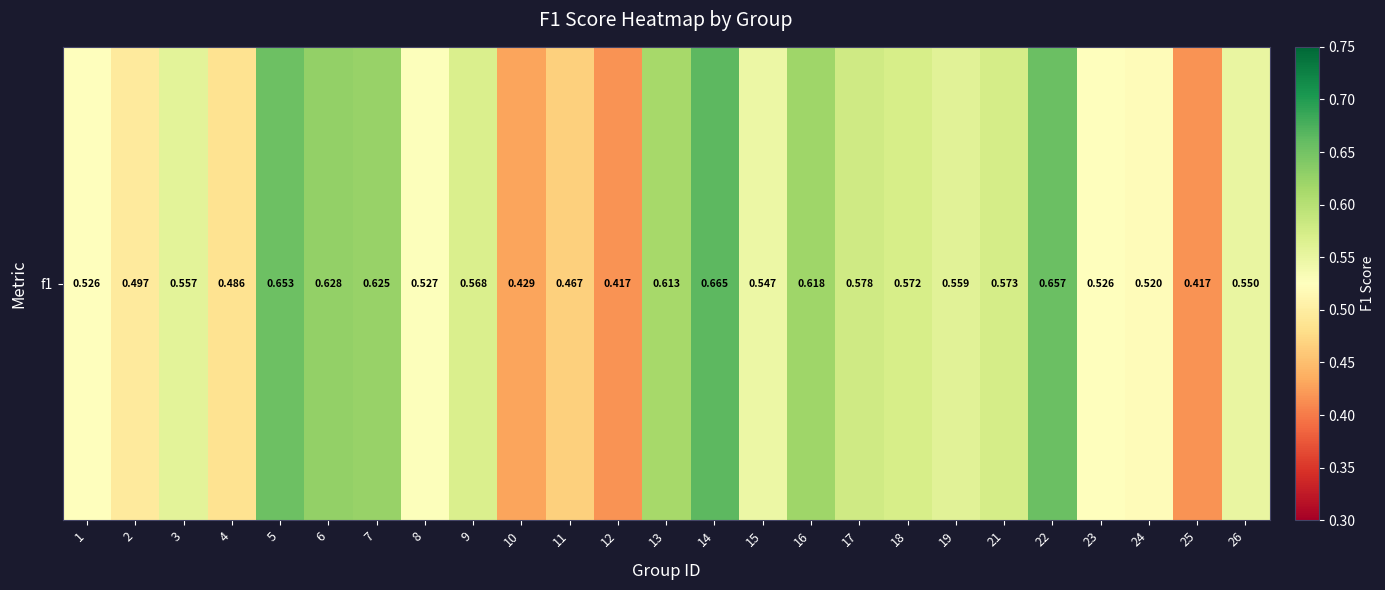

How many series are shown in this chart?

1